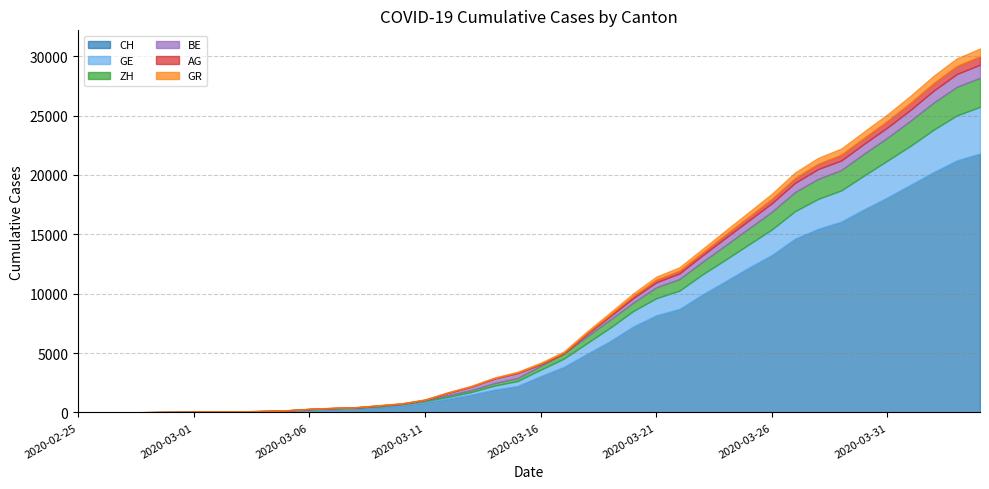

Which series has the largest total across all categories?

CH